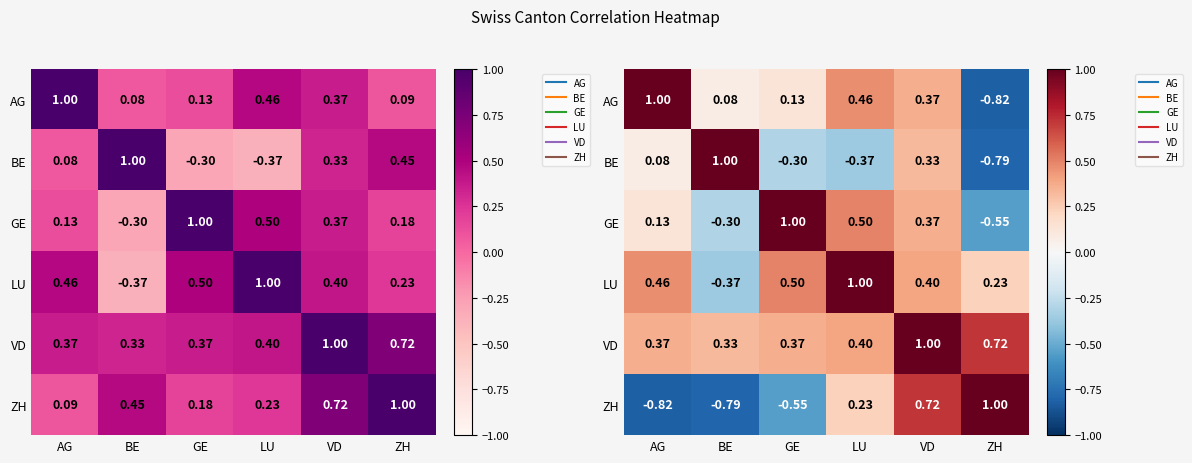

Is the value of GE at GE greater than the value of BE at LU?

Yes